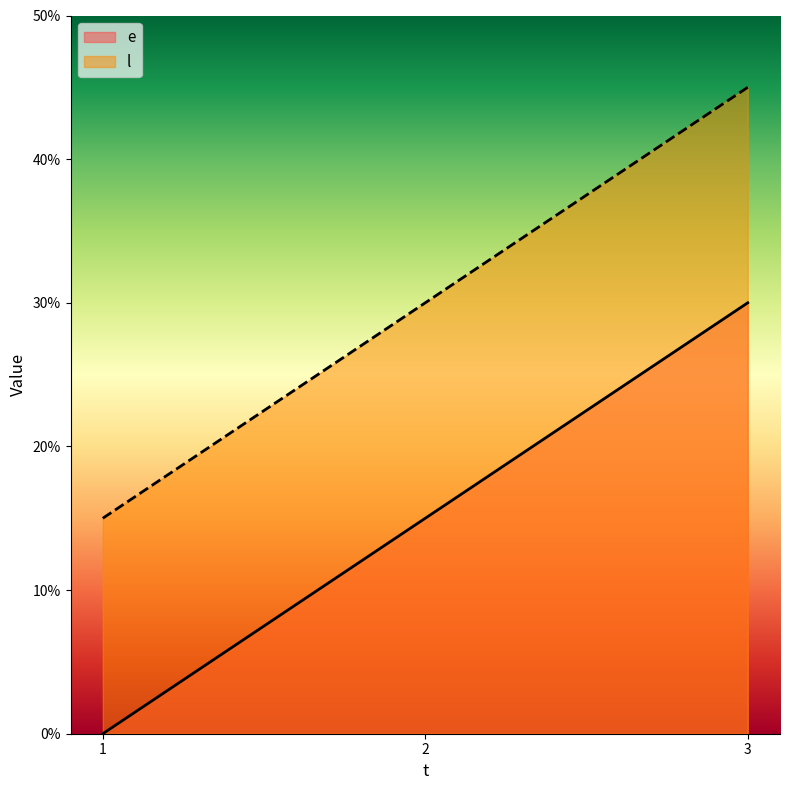

Does the chart display data point markers on the line(s)?

No